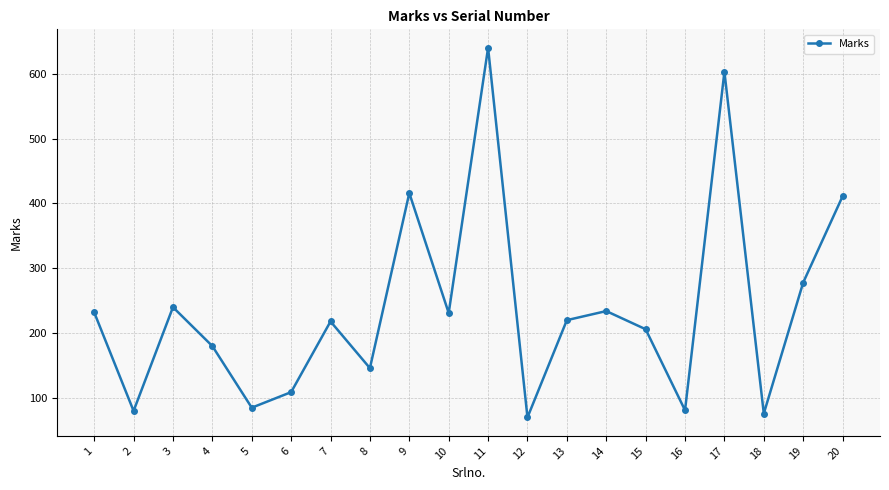

Approximately how many times larger is the value at 18 compared to 11?

0.1